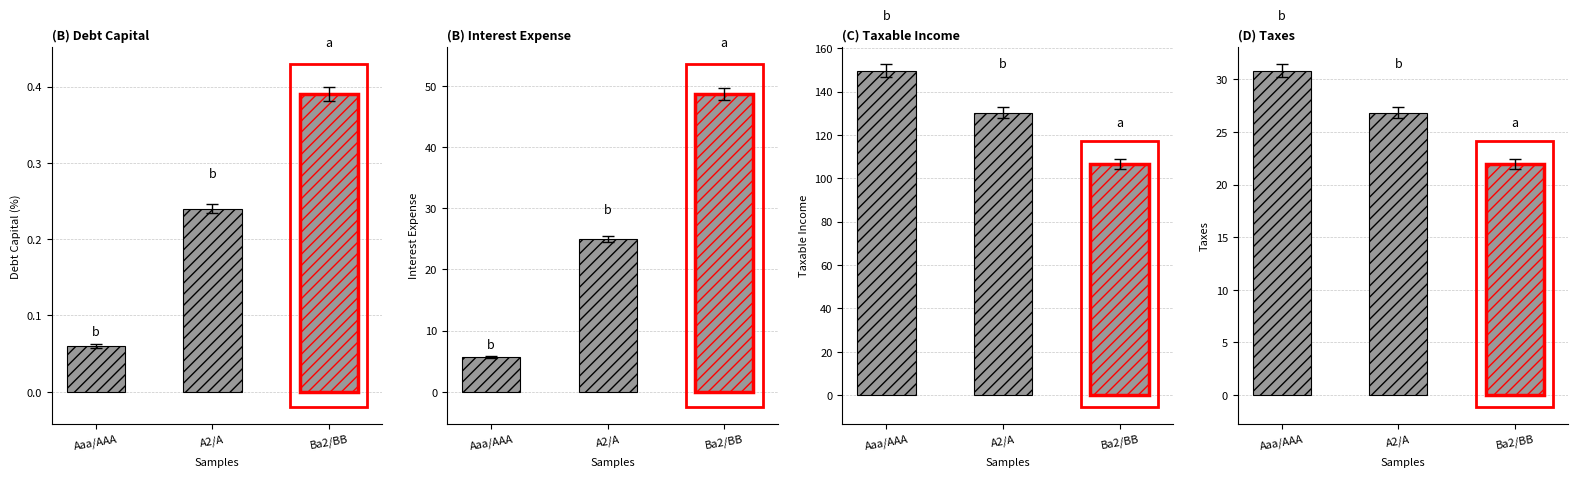

At which label does (B) Interest Expense reach its minimum?

Aaa/AAA